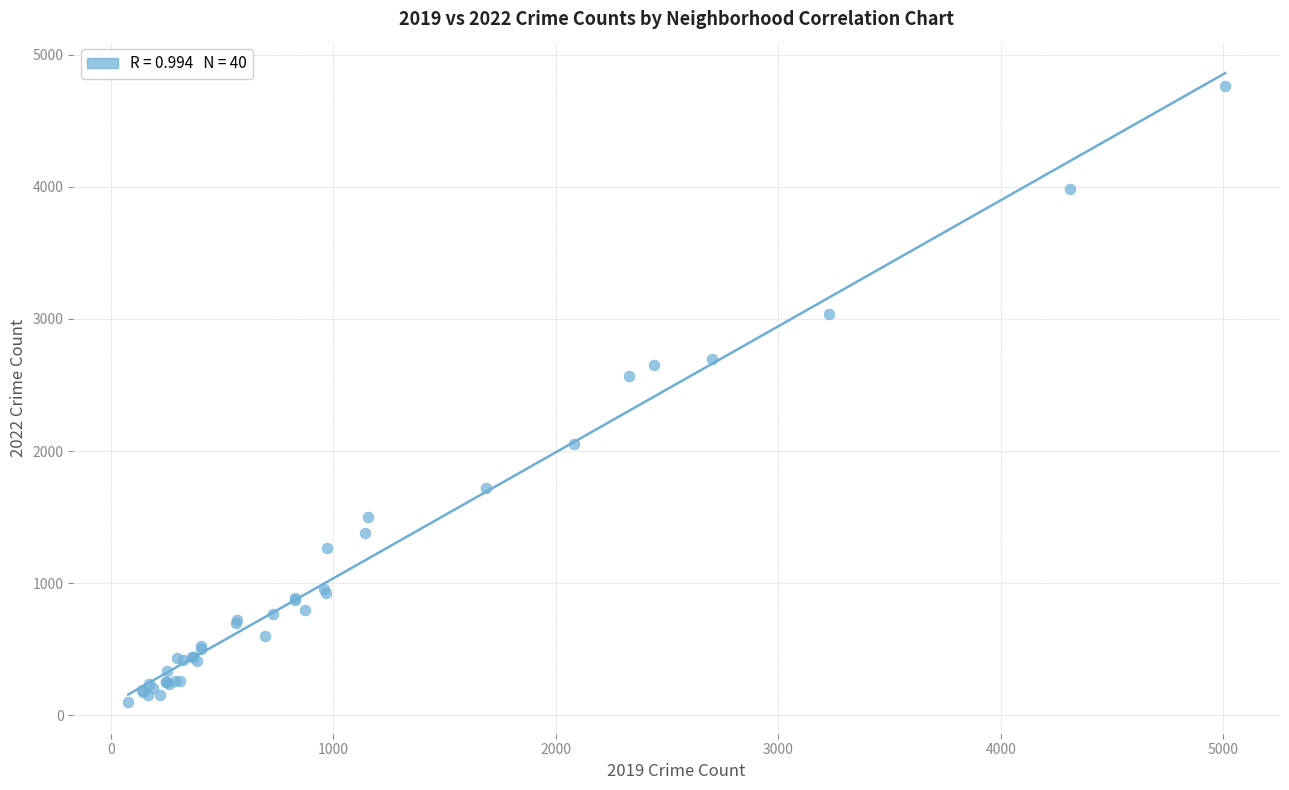

What Y value in the scatter plot is closest to 2430?

2566